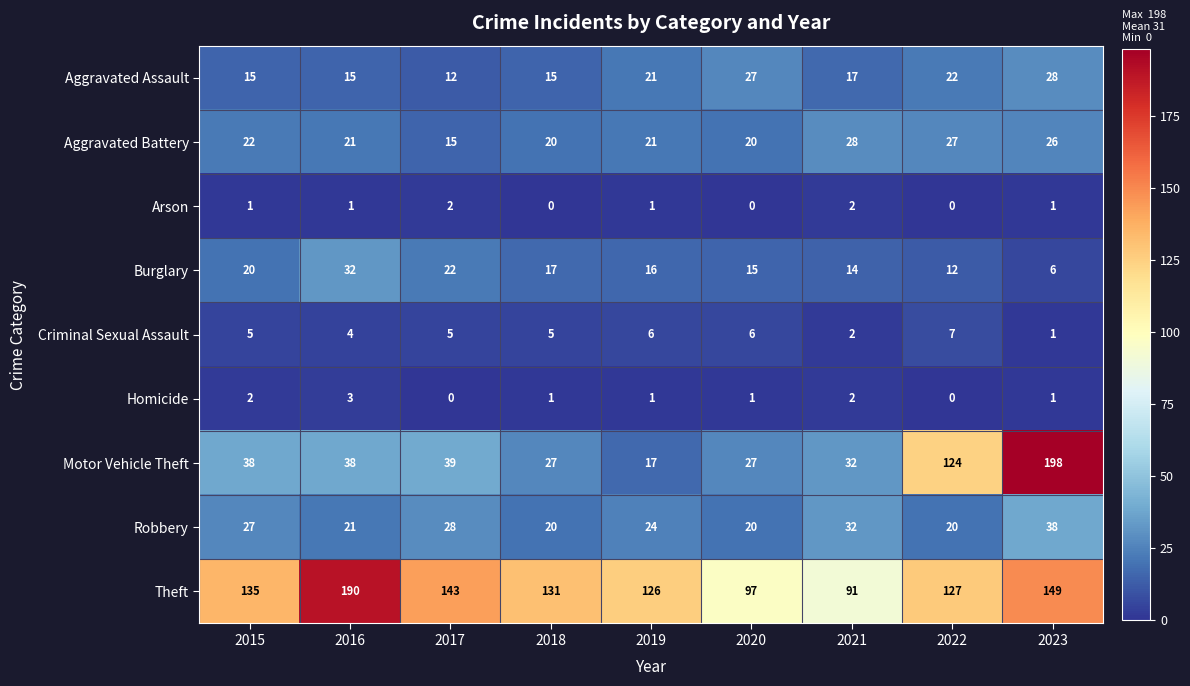

What is the greatest value displayed?

198